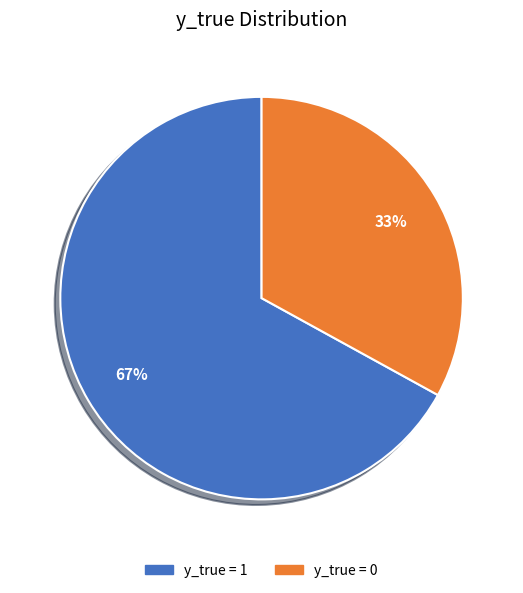

Is there any slice that represents more than half of the pie?

Yes